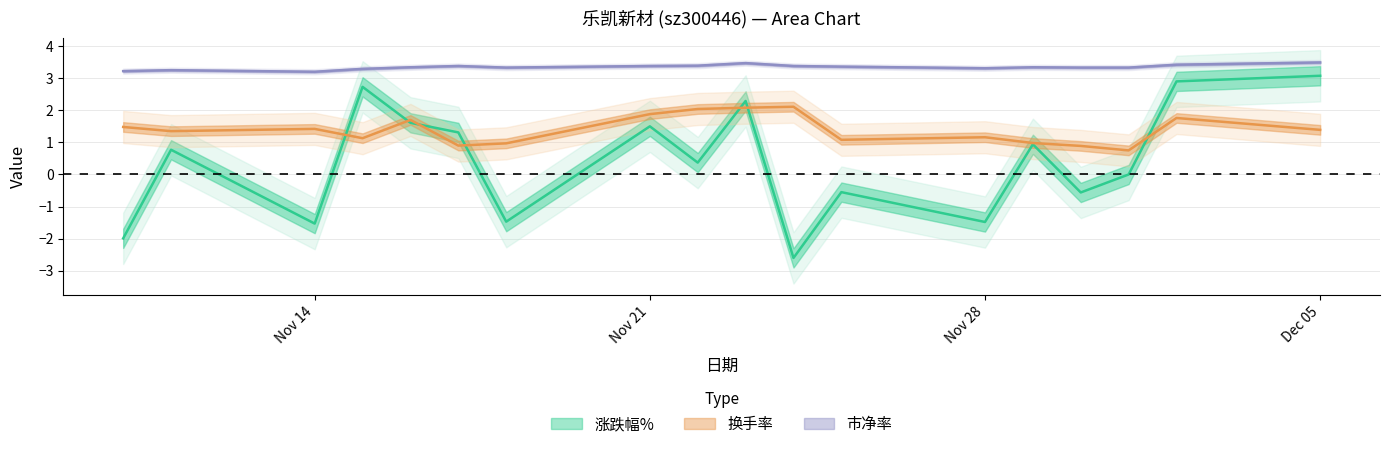

What are all the series names shown in the legend?

涨跌幅%, 换手率, 市净率